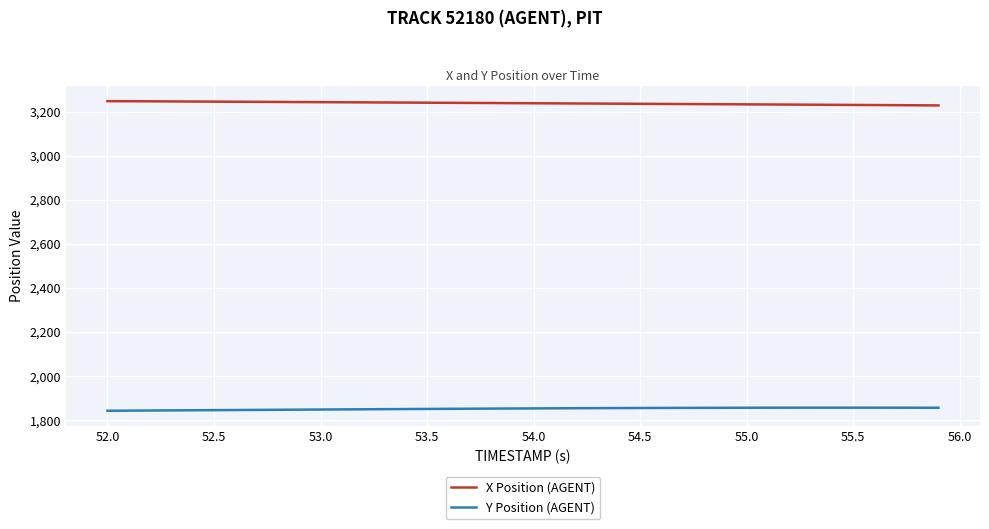

True or false: Y Position (AGENT) and X Position (AGENT) intersect in this chart.

False